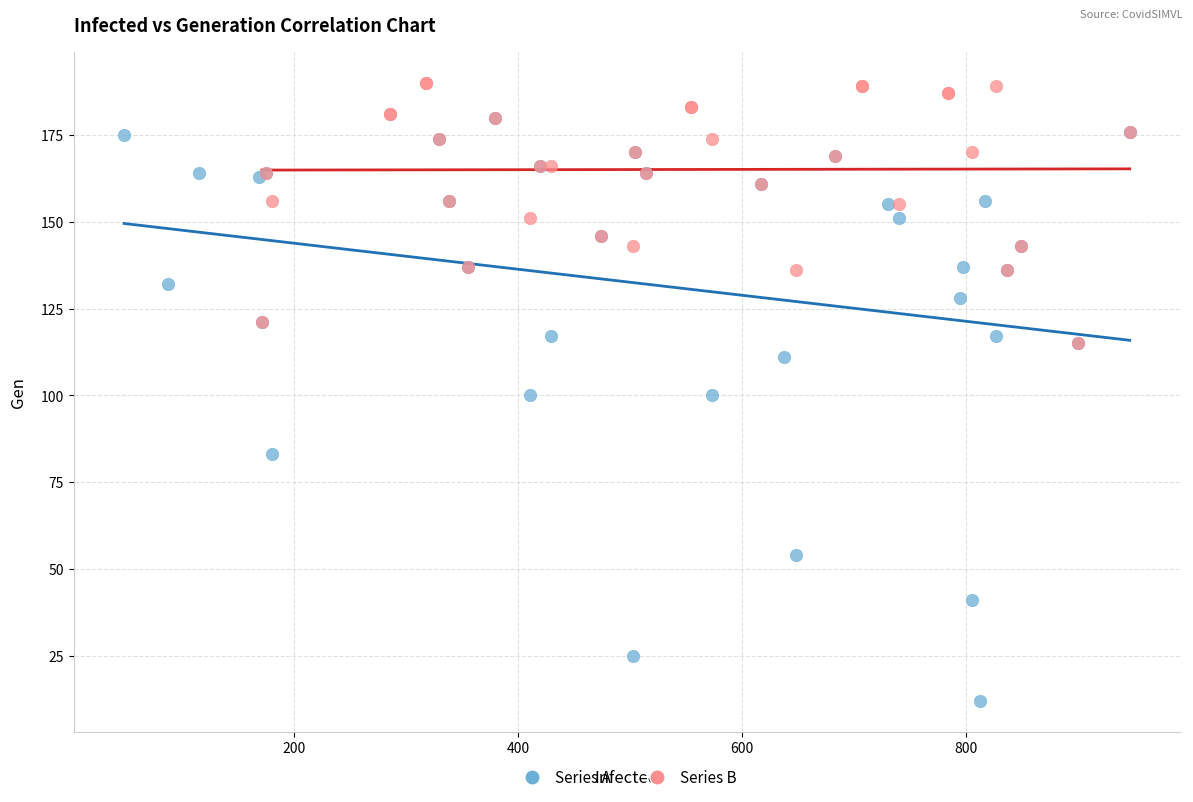

Which series reaches the maximum Y coordinate?

Series B